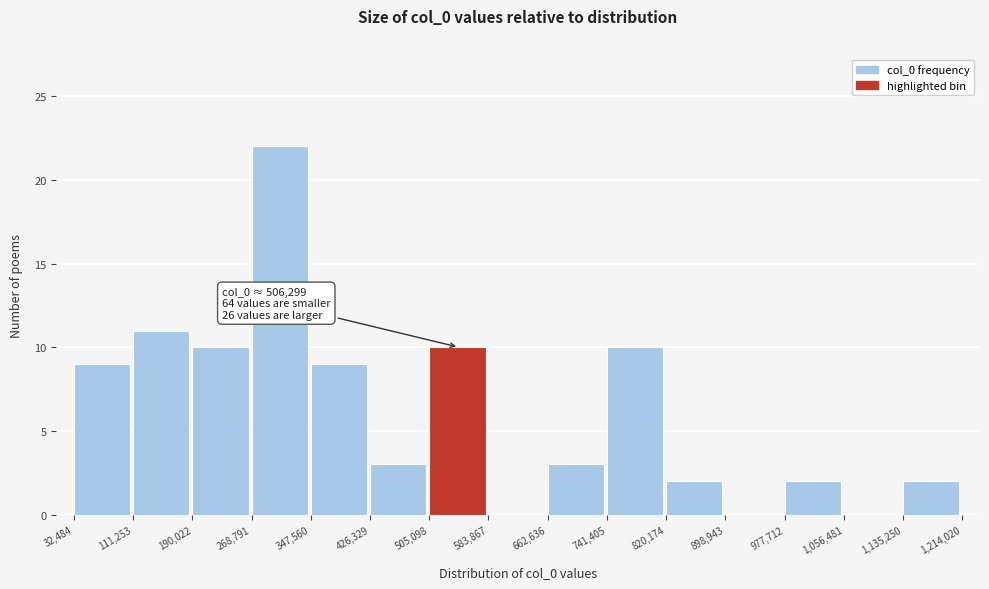

Over which range of the x-axis is the bar tallest?

268,791 to 347,560